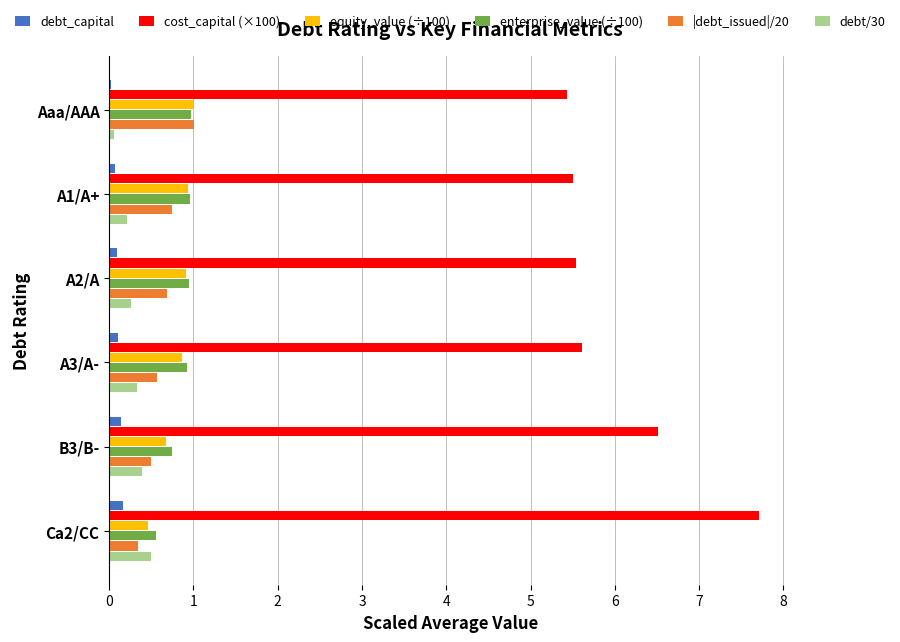

Is the value of cost_capital (×100) at B3/B- greater than the value of debt/30 at A3/A-?

Yes